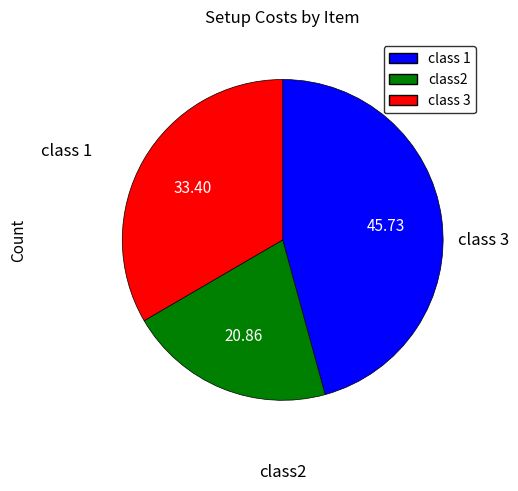

Is there a majority slice in this chart?

No